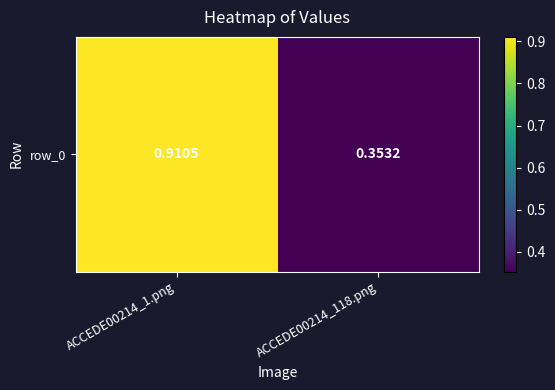

What is the average value?

0.6